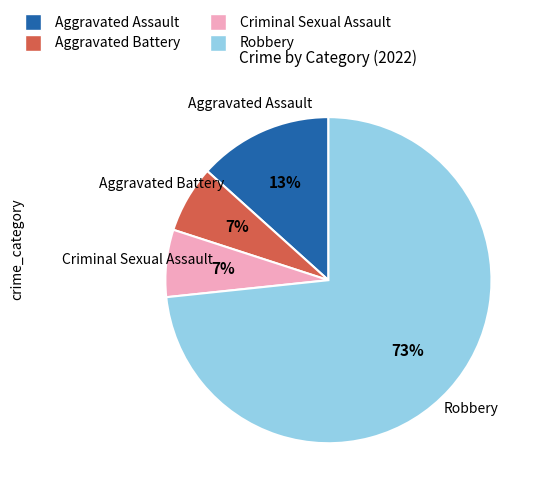

Combined, do Aggravated Battery and Criminal Sexual Assault account for over 50%?

No